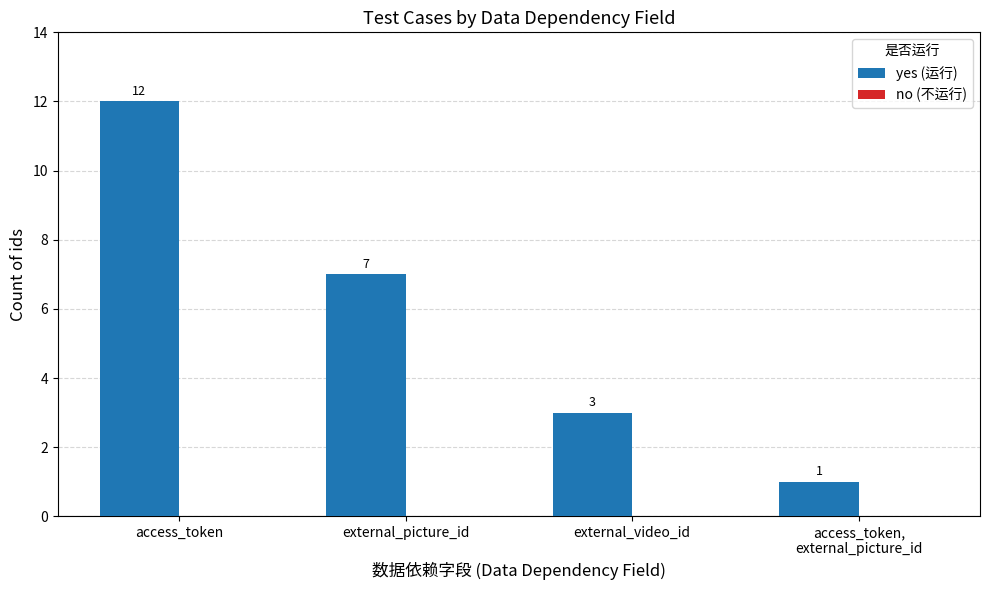

What is the average value?

6